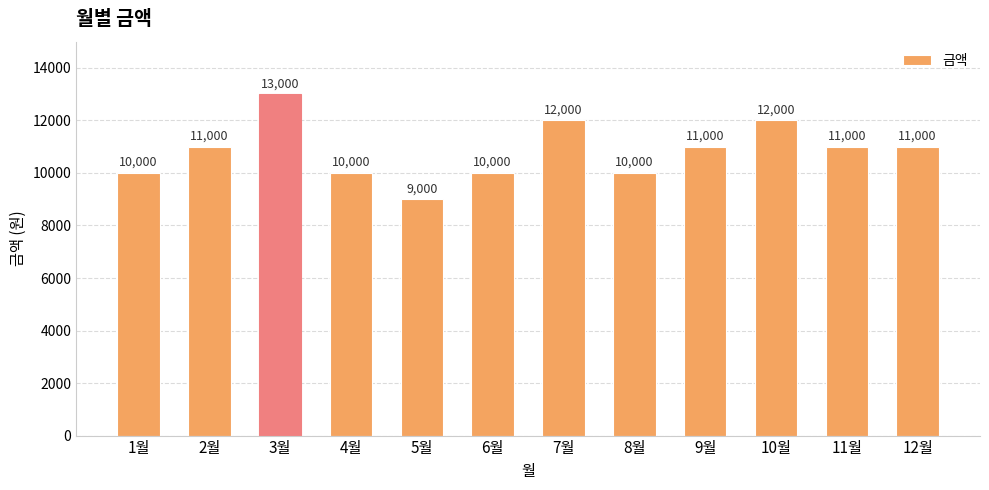

Which has a higher value, 1월 or 3월?

3월